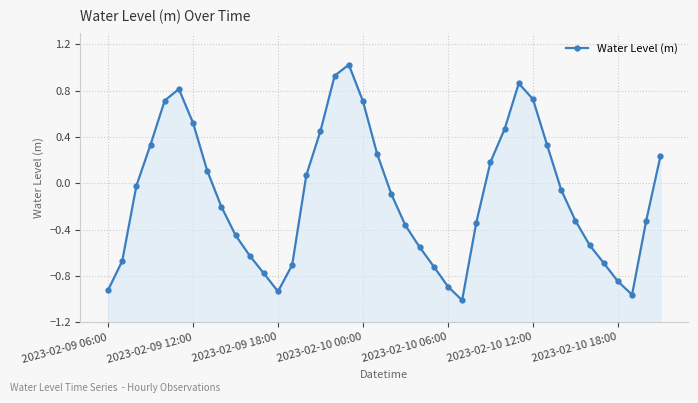

How many values are below 0?

23